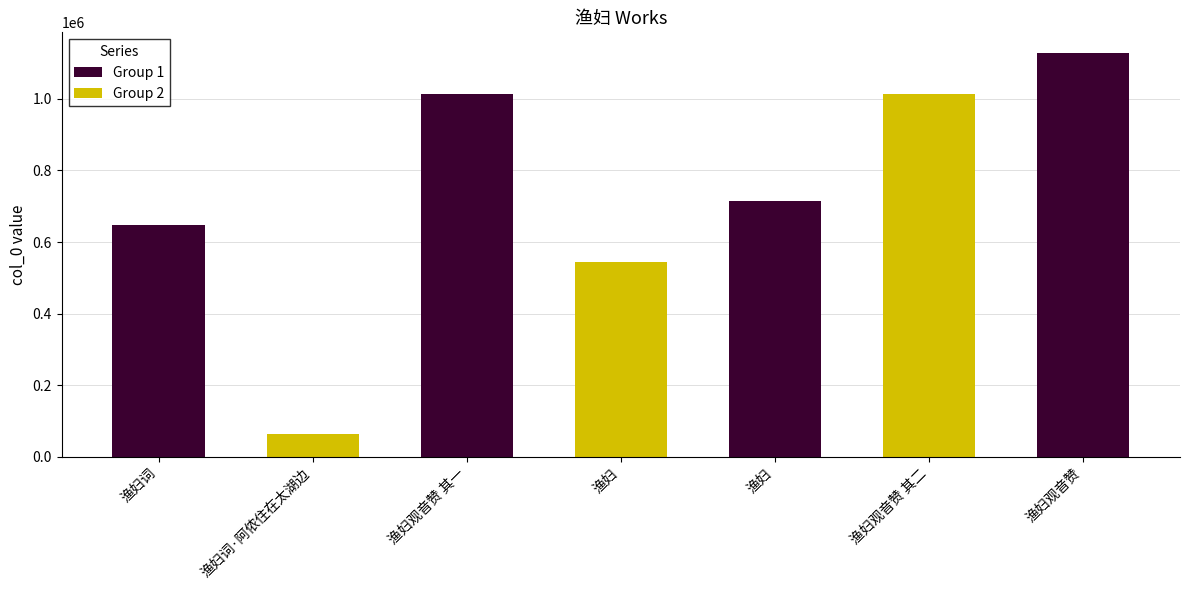

What is the average value?

732567